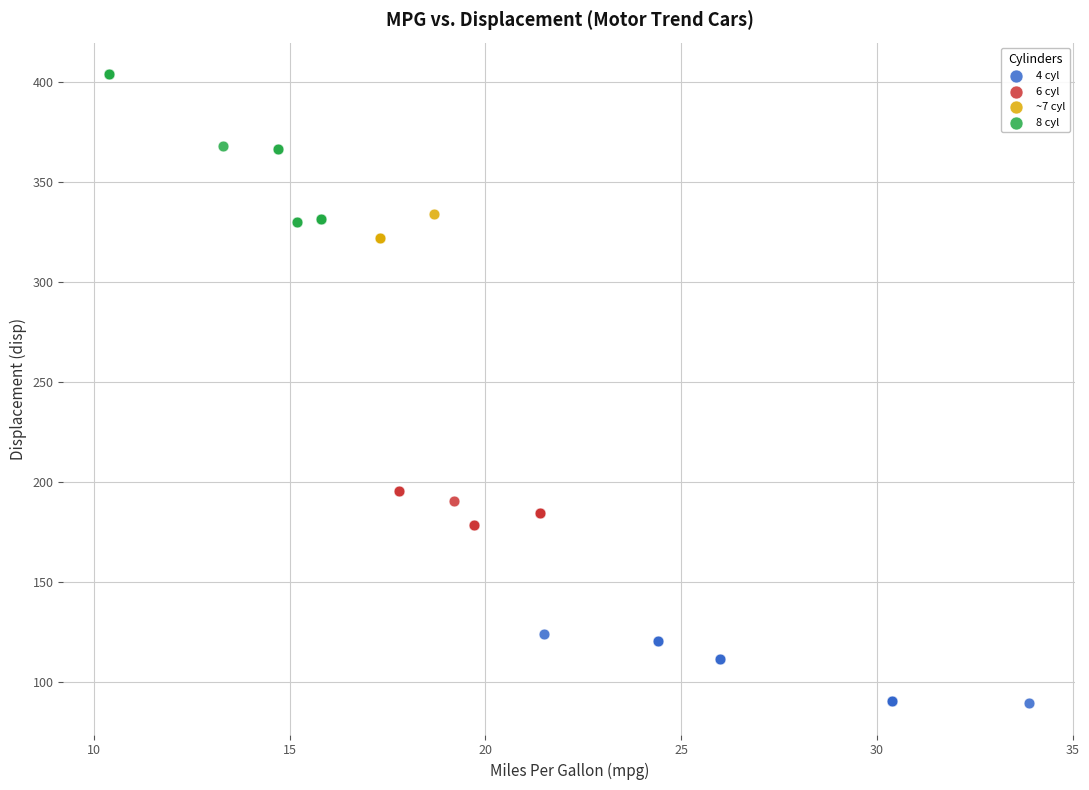

Which series has the widest spread of Y values?

8 cyl